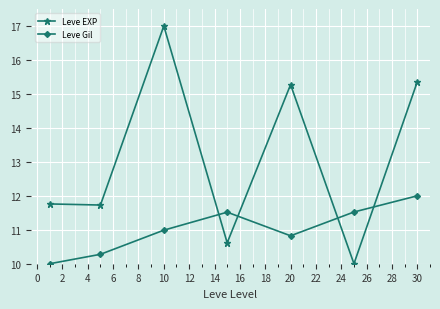

What is the maximum value shown in the chart?

17.0